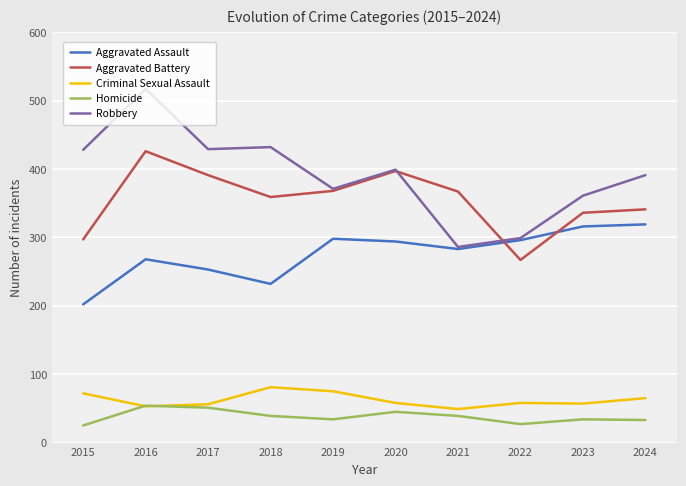

Rank the series by their maximum value, from lowest to highest.

Homicide, Criminal Sexual Assault, Aggravated Assault, Aggravated Battery, Robbery